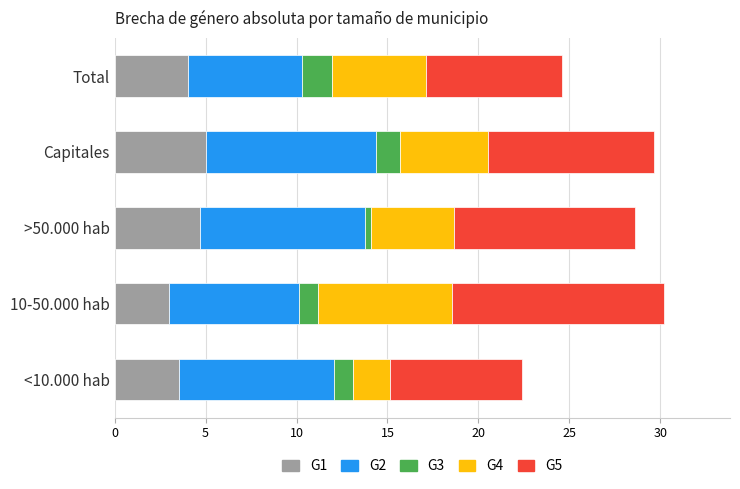

What is the total value across all series at 10-50.000 hab?

30.2